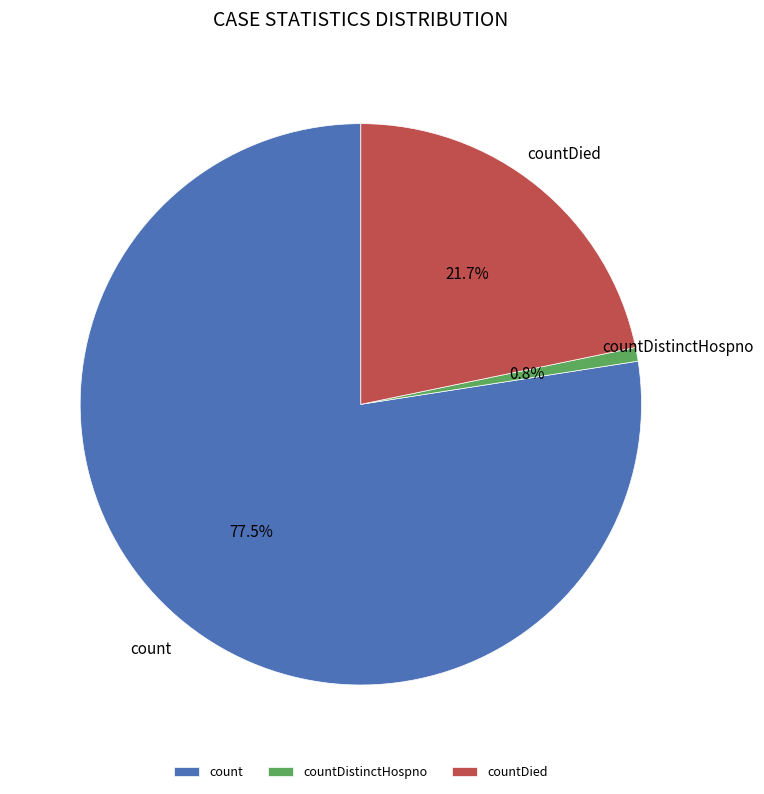

Rank the categories by value from lowest to highest.

countDistinctHospno, countDied, count